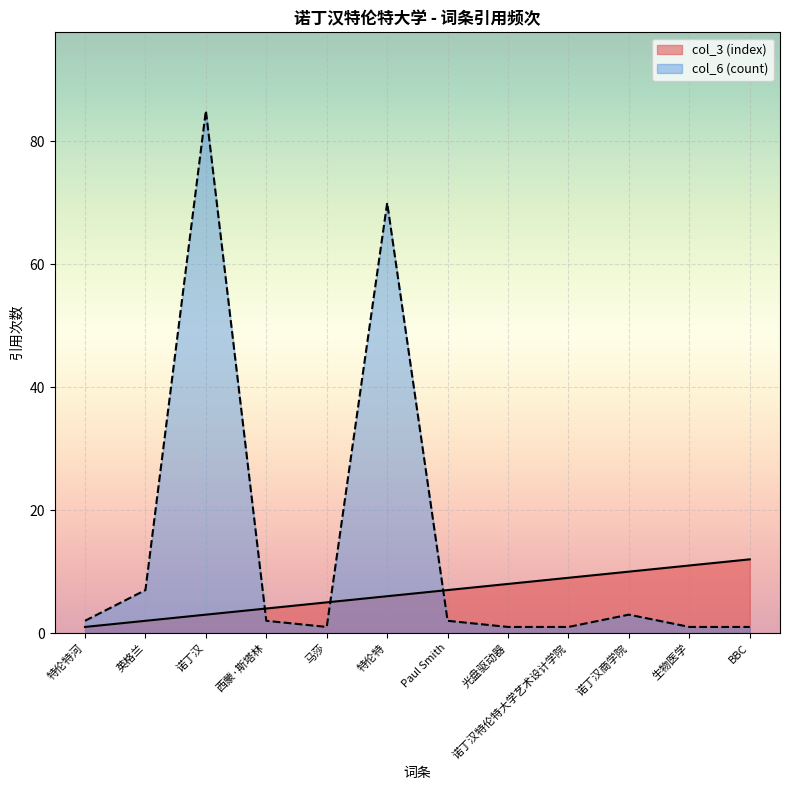

What is the value of the col_6 (count) point at the 9th from the left?

1